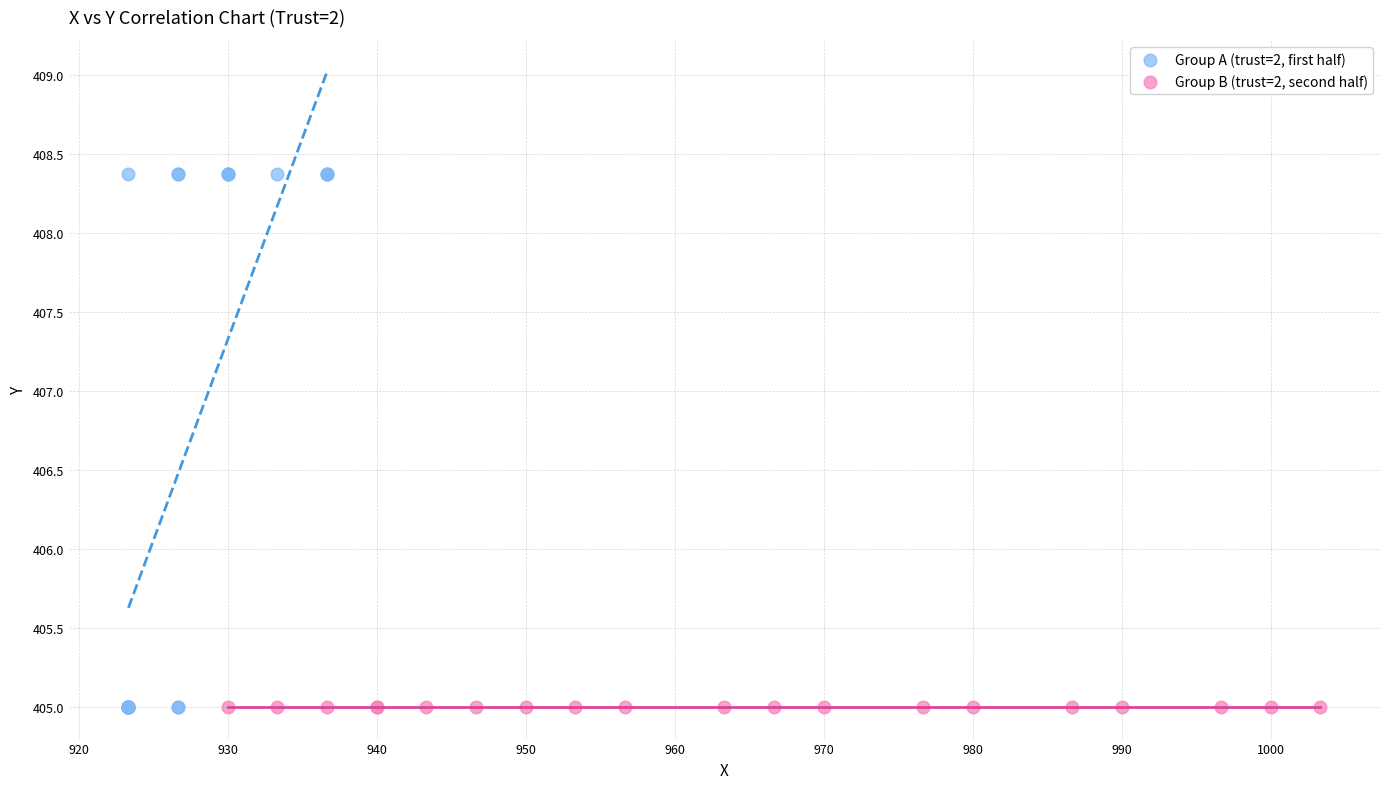

Which series contains the highest Y value?

Group A (trust=2, first half)